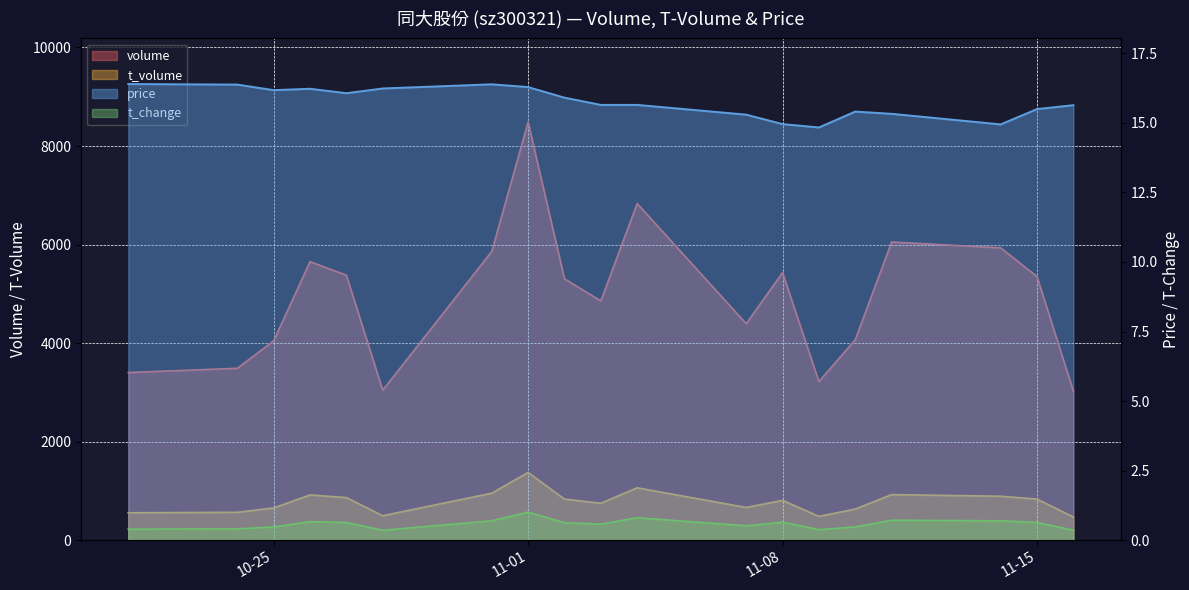

Where is the first local minimum for t_volume?

2022-10-28